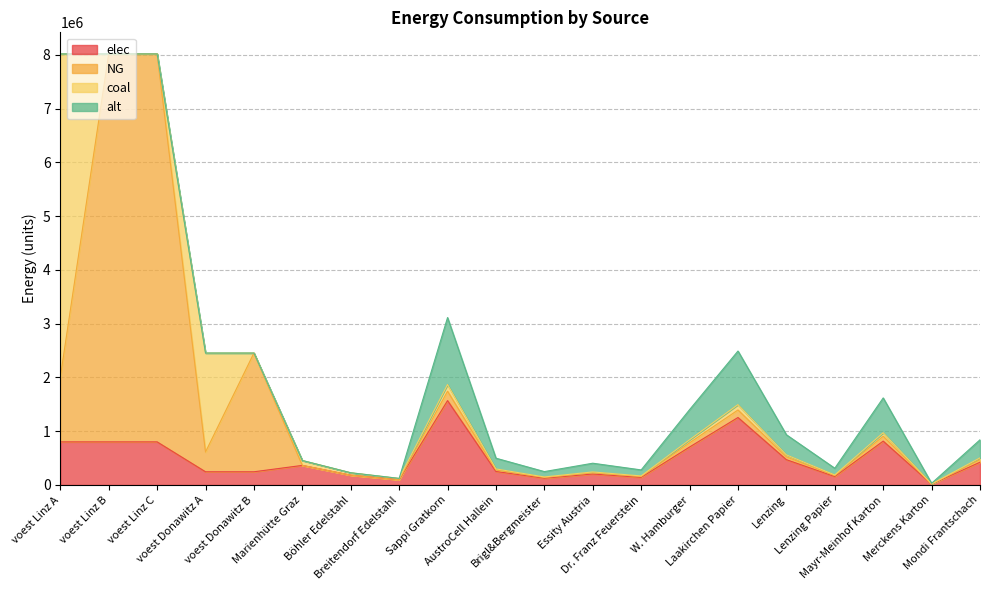

Does the chart display data point markers on the line(s)?

No